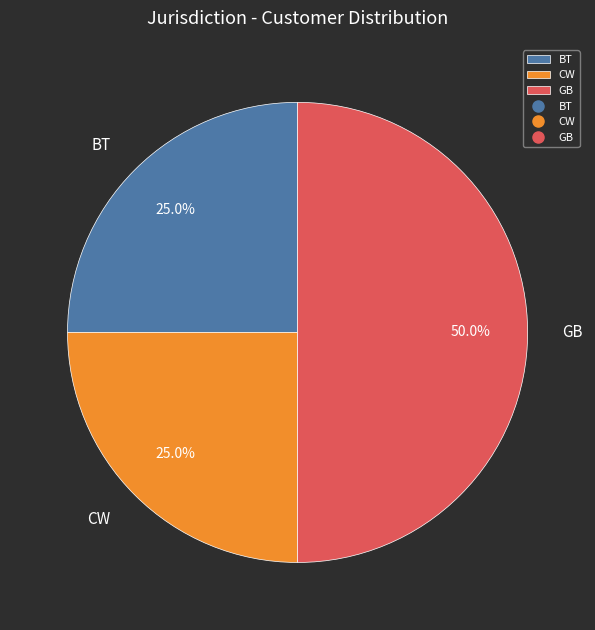

To the nearest percent, what is the difference between the GB and BT slice percentages?

25%